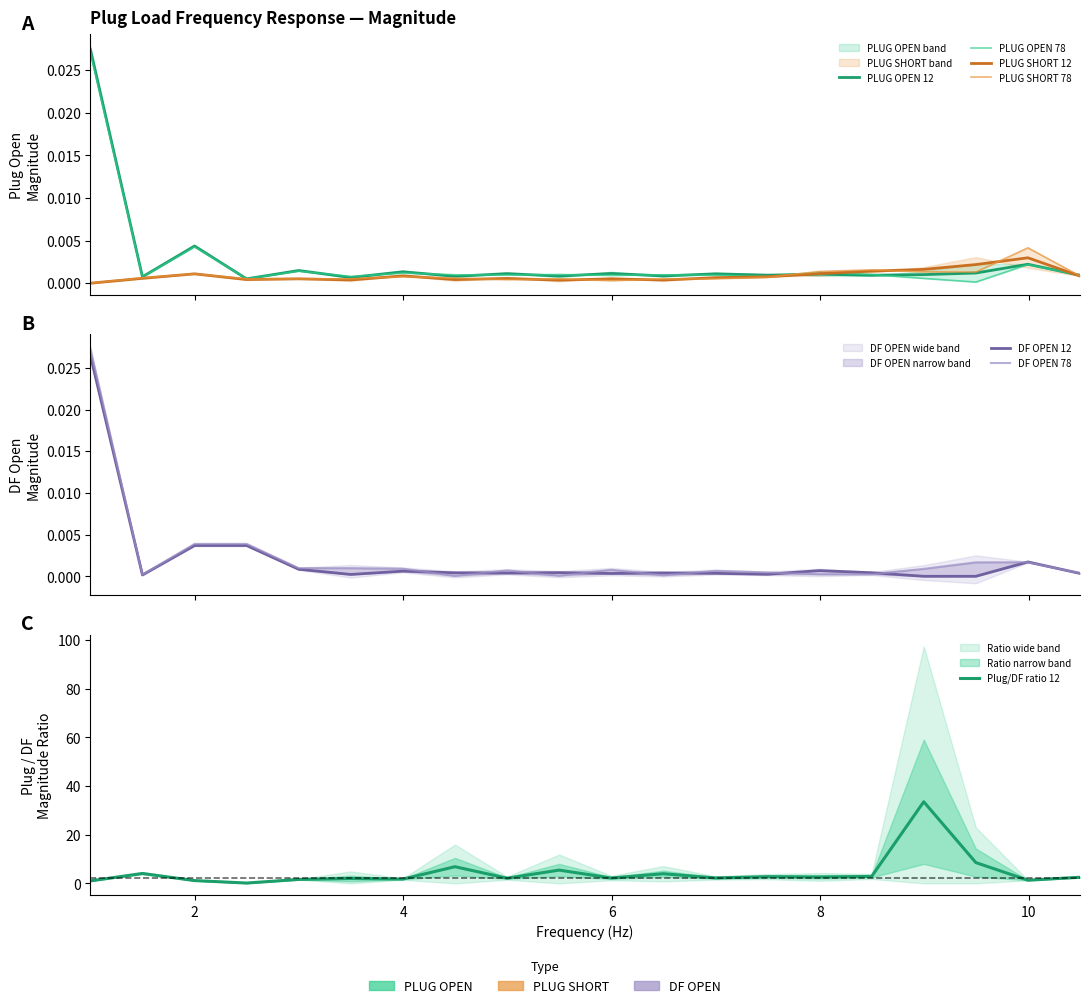

Between which two adjacent categories do PLUG OPEN 78 and DF OPEN 78 first intersect?

1.998998998999 and 2.4984984984985